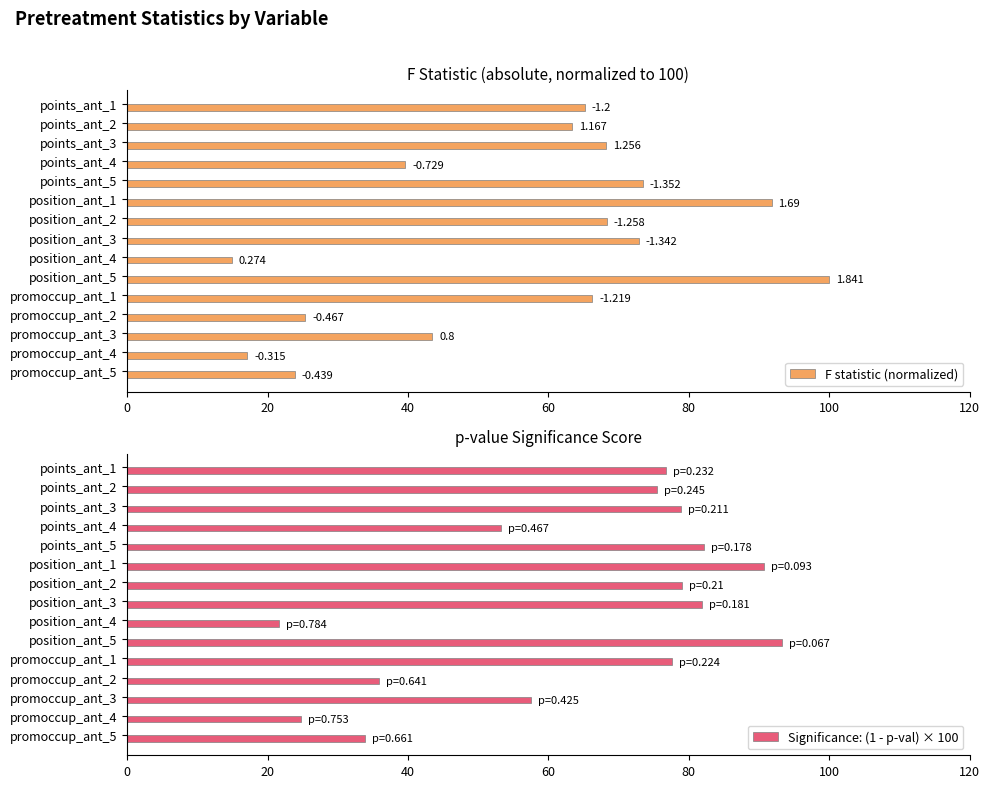

What is the smallest value displayed?

14.9